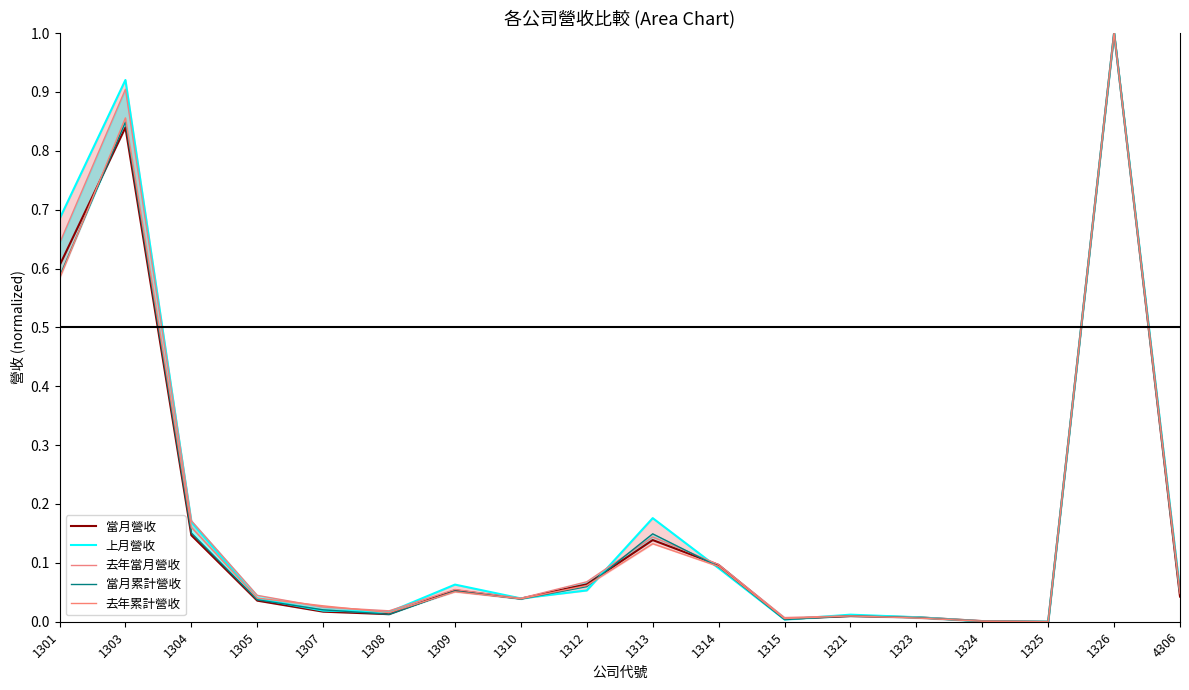

How many positive values does the 當月累計營收 series have?

17